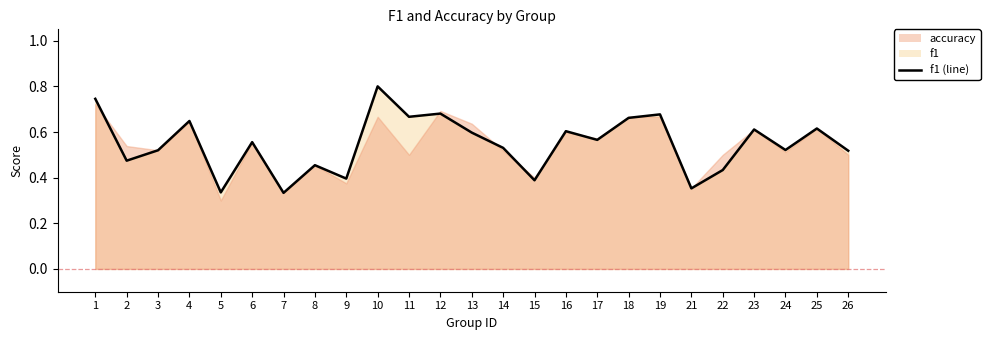

How many points are higher than both their immediate neighbors (excluding endpoints)?

9